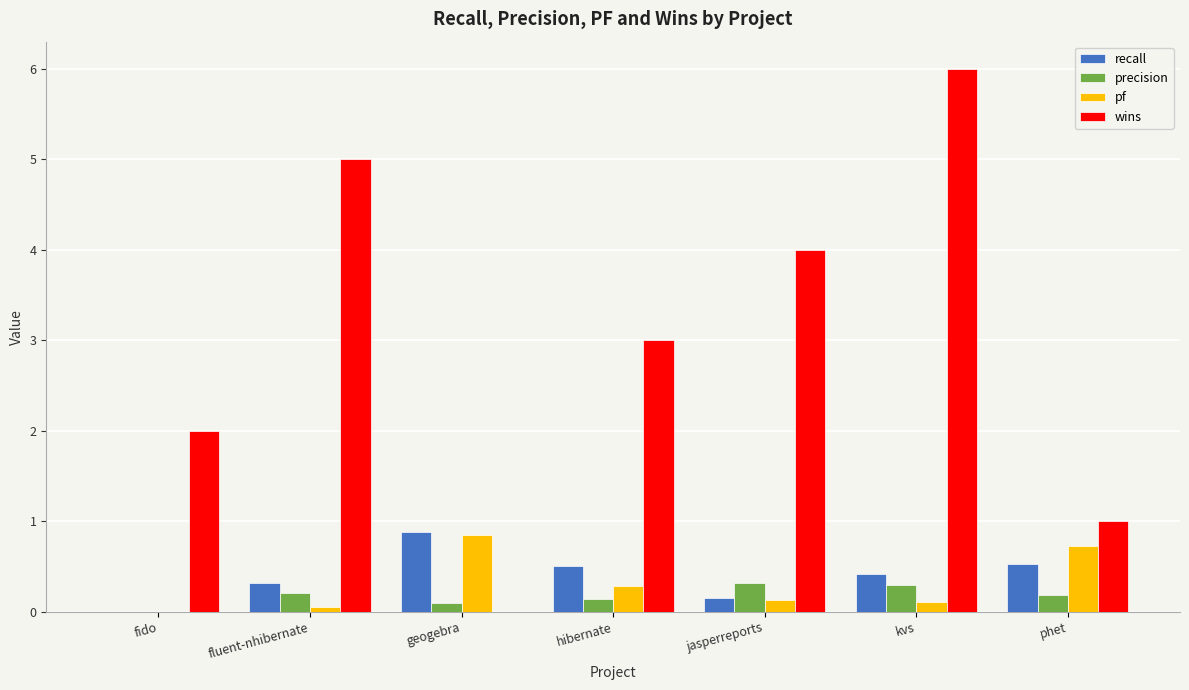

How many values in the precision series exceed 0?

6